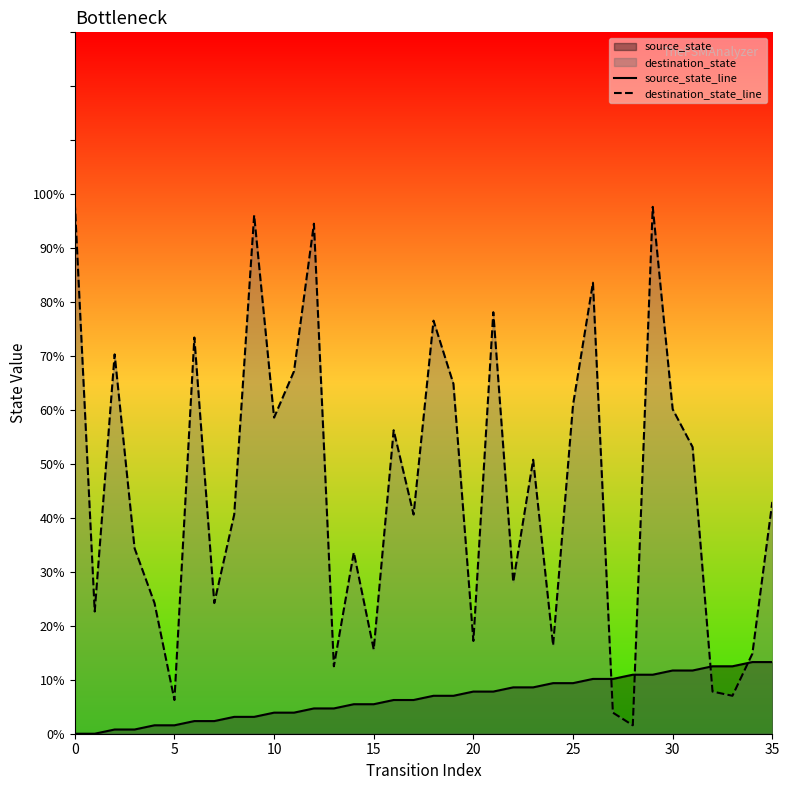

Which series has the widest spread of Y values?

destination_state_line